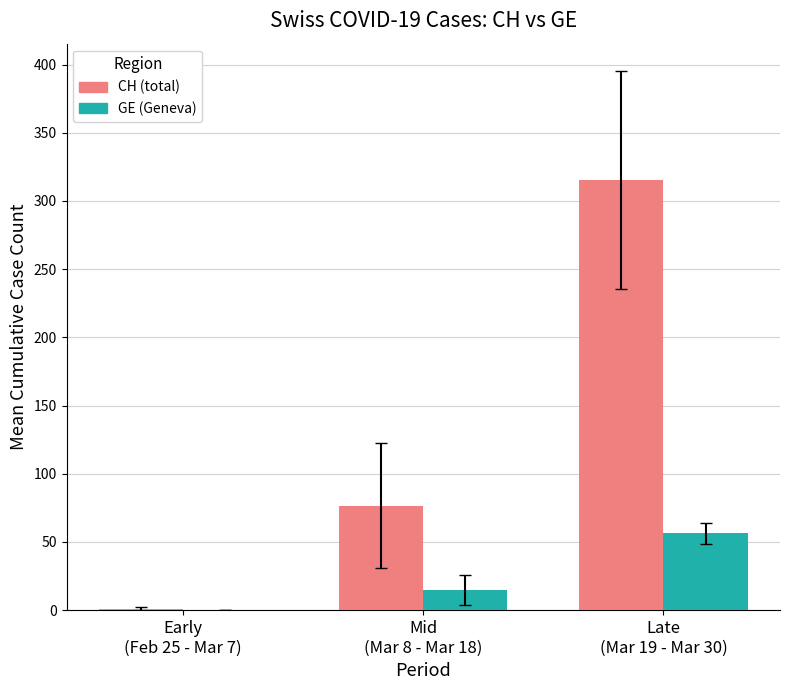

Reading left to right, what are all the values shown in this chart?

CH (total): 1.0	76.6	315.5
GE (Geneva): 0.0	14.8	56.2